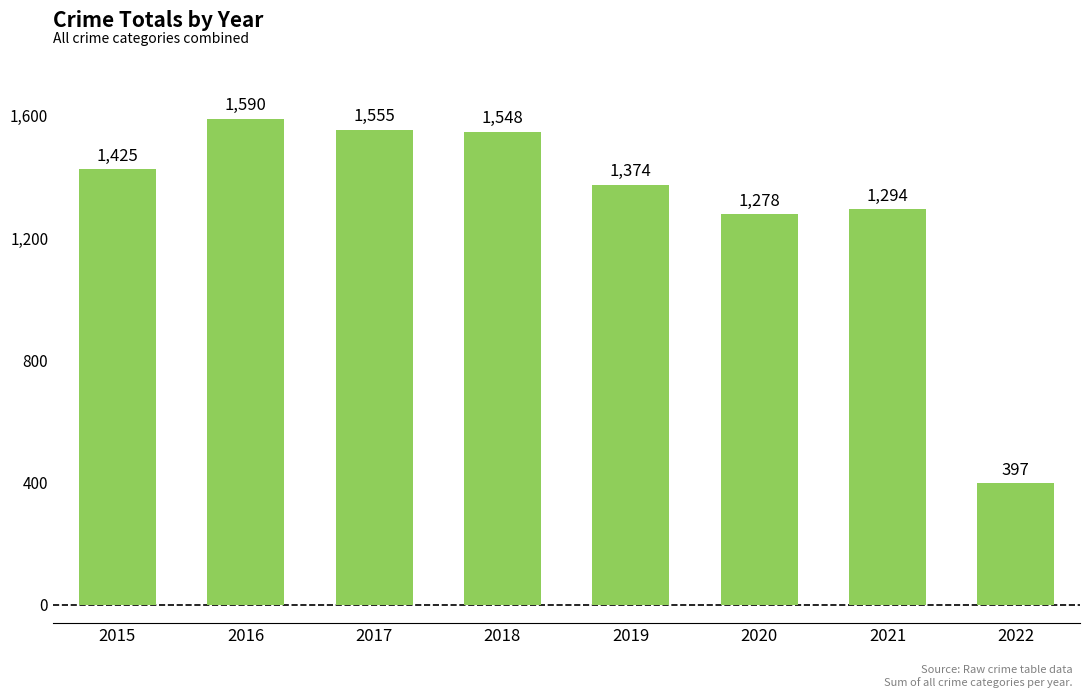

Reading left to right, transcribe all the data shown in this chart.

2015=1425	2016=1590	2017=1555	2018=1548	2019=1374	2020=1278	2021=1294	2022=397